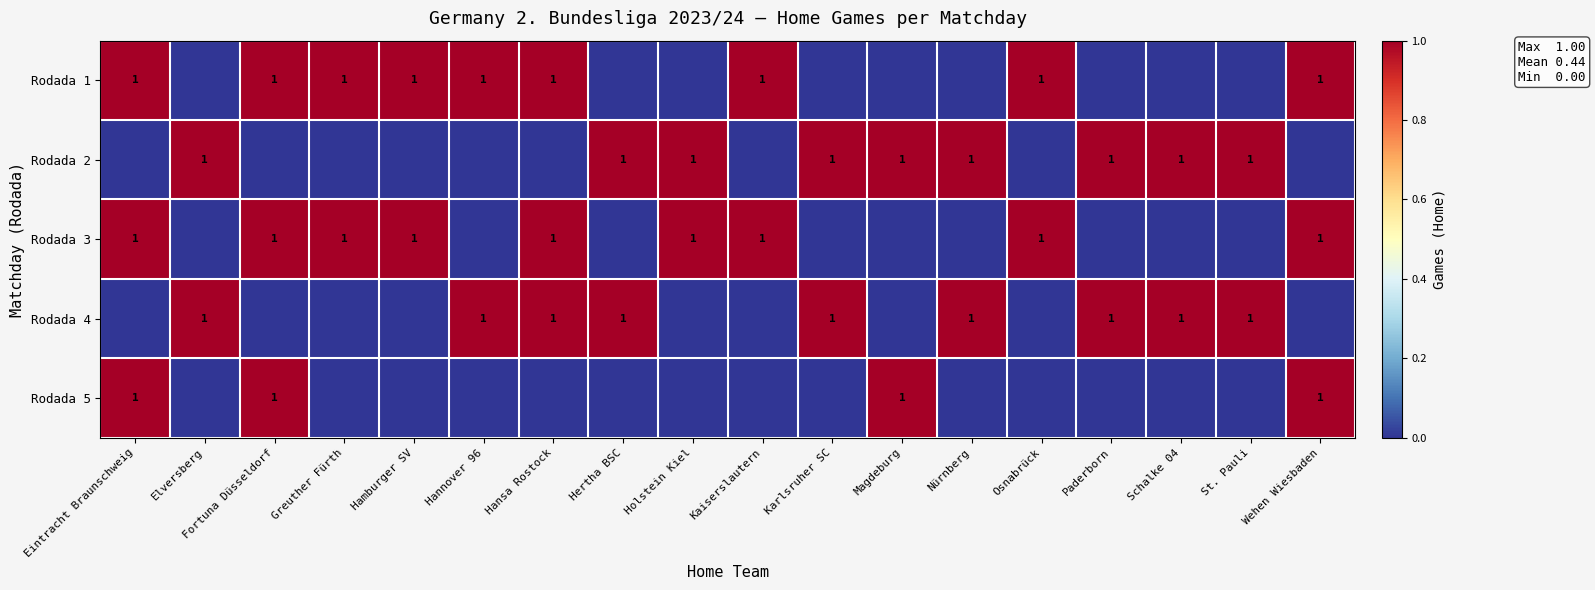

The value of Rodada 4 at St. Pauli is 1. True or false?

True